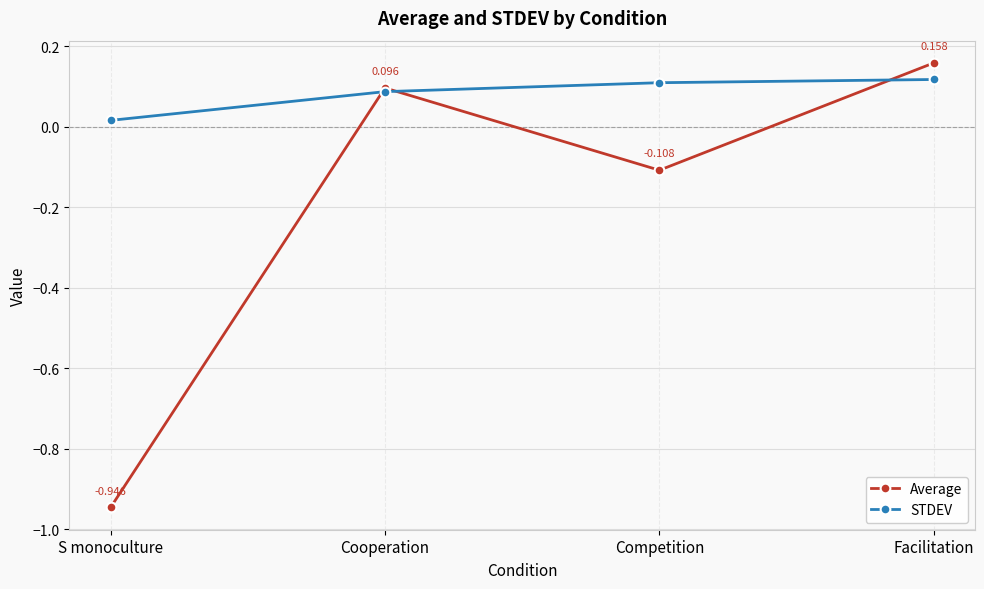

Between S monoculture and Facilitation, which series saw the biggest shift?

Average